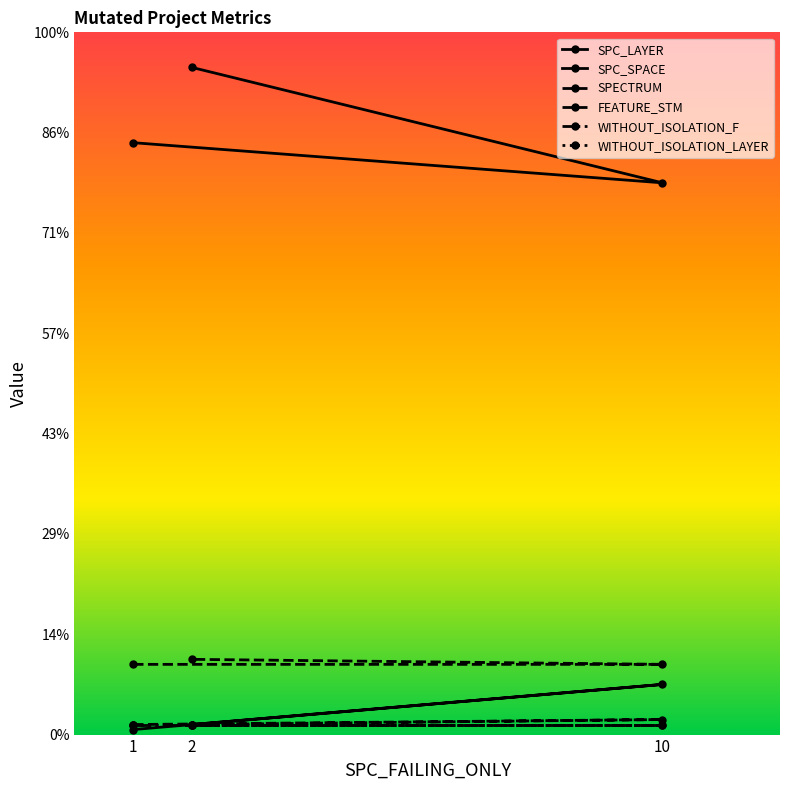

How many lines are shown in the chart?

6